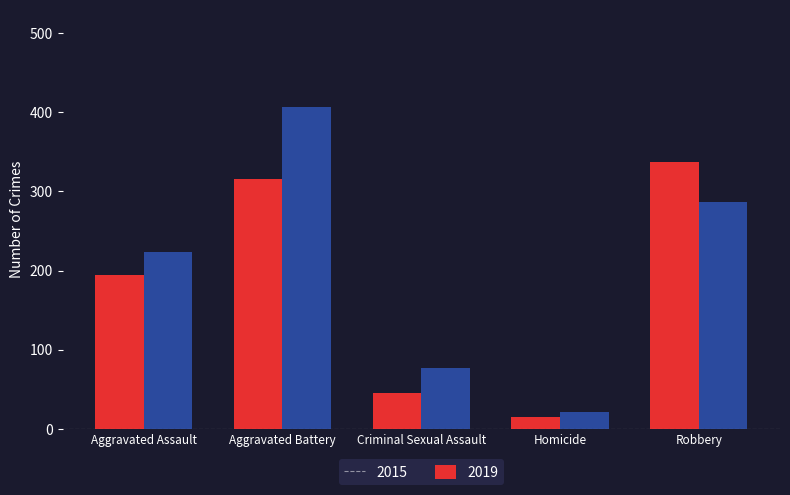

What is the sum of the 2019 values at Homicide and Aggravated Assault?

245